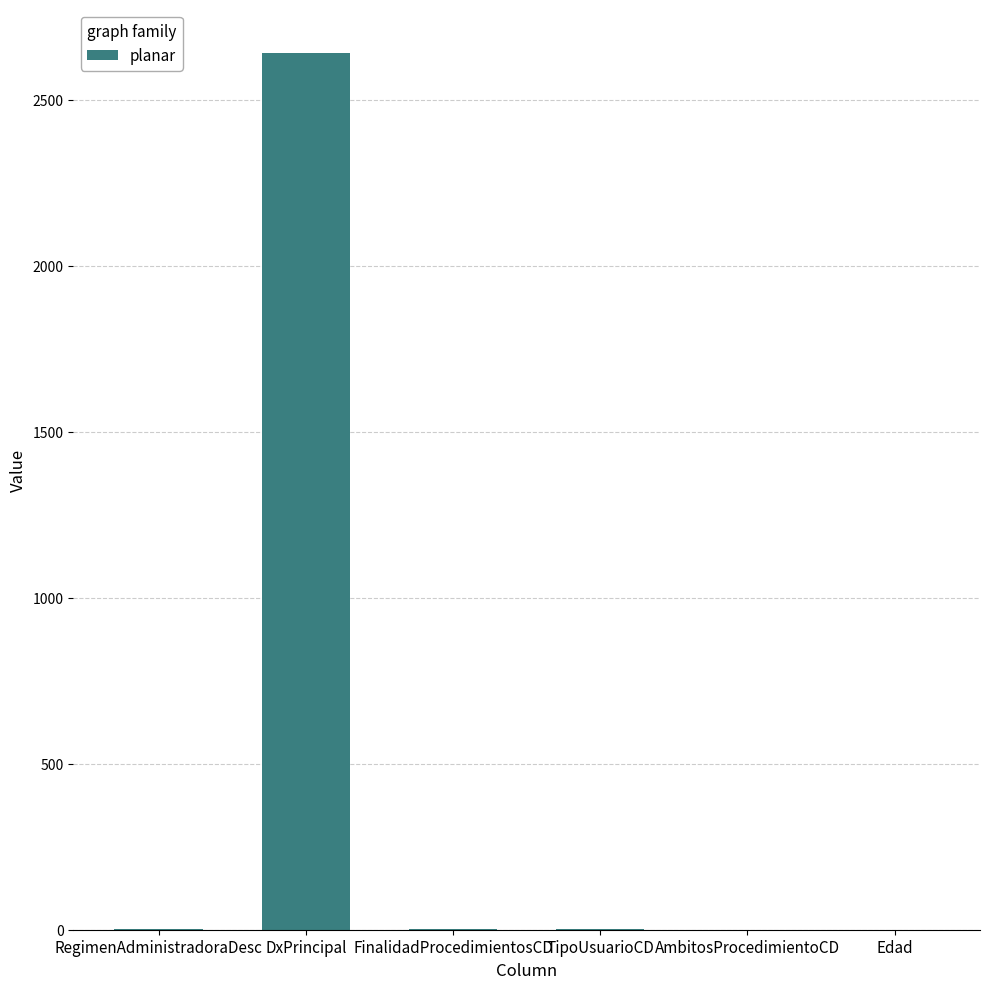

What is the greatest value displayed?

2642